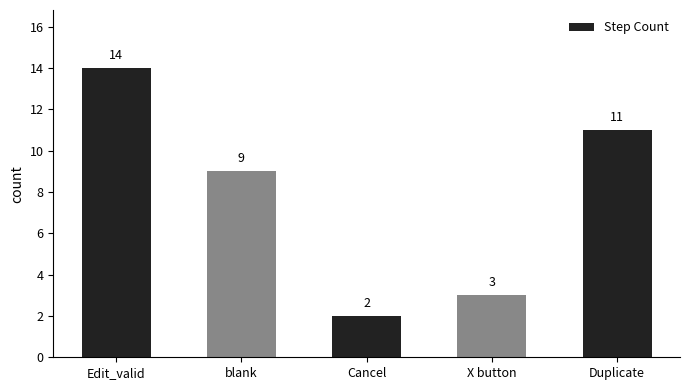

What is the difference between the values at Cancel and Edit_valid?

12